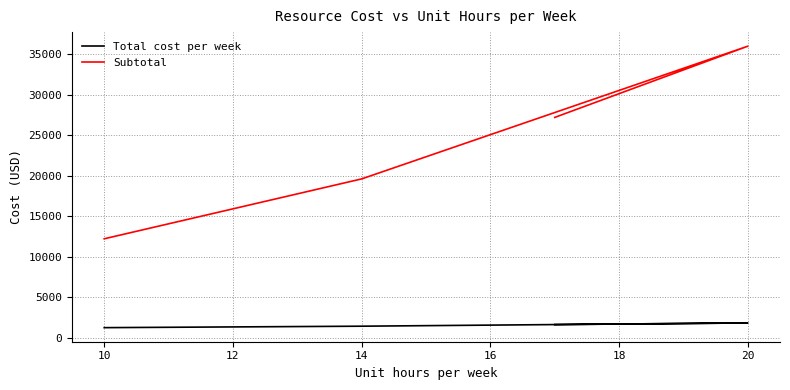

What is the difference between the Total cost per week values at 12 and 14?

200